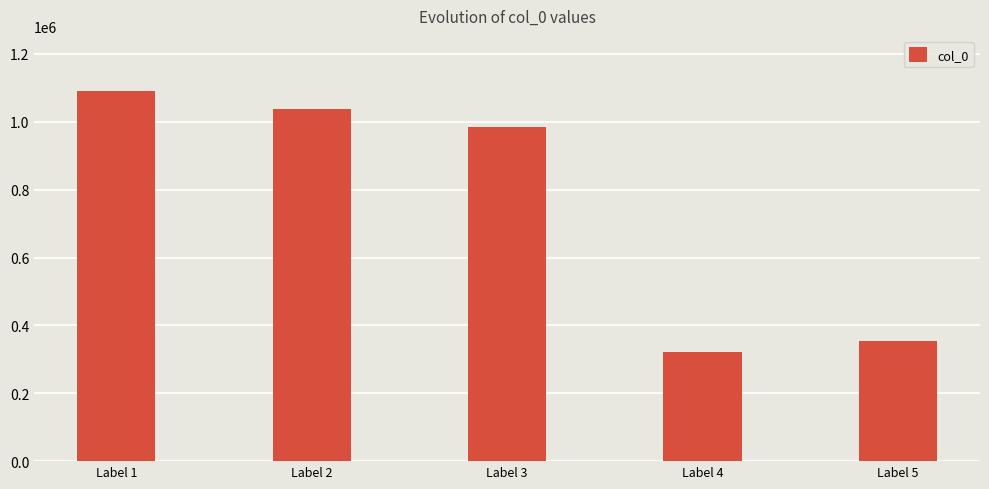

Approximately how many times larger is the value at Label 2 compared to Label 4?

3.2